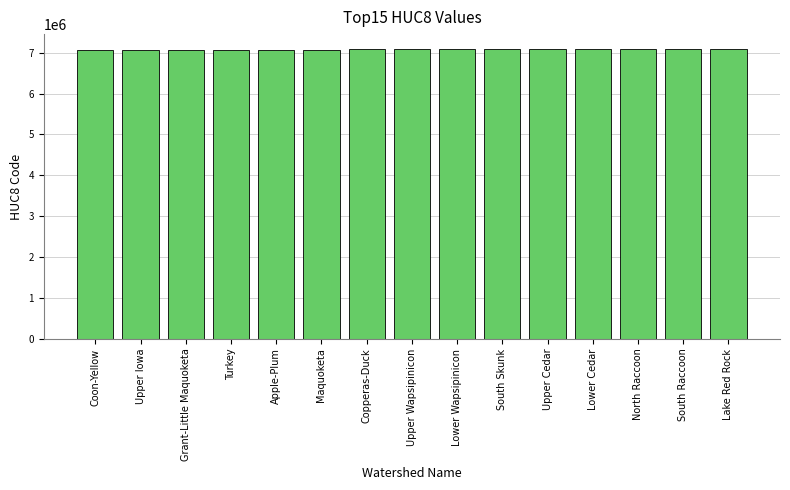

What is the label of the 13th bar from the left?

North Raccoon